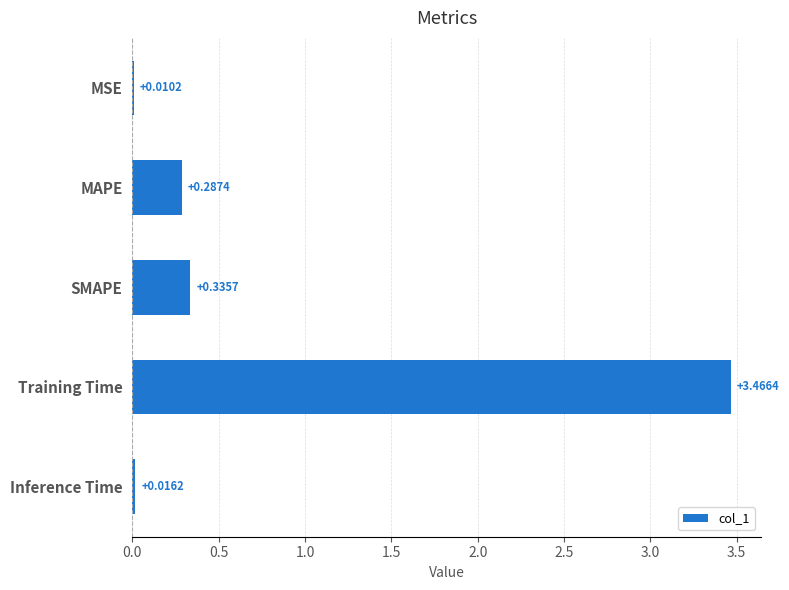

Between MAPE and SMAPE, which is larger?

SMAPE